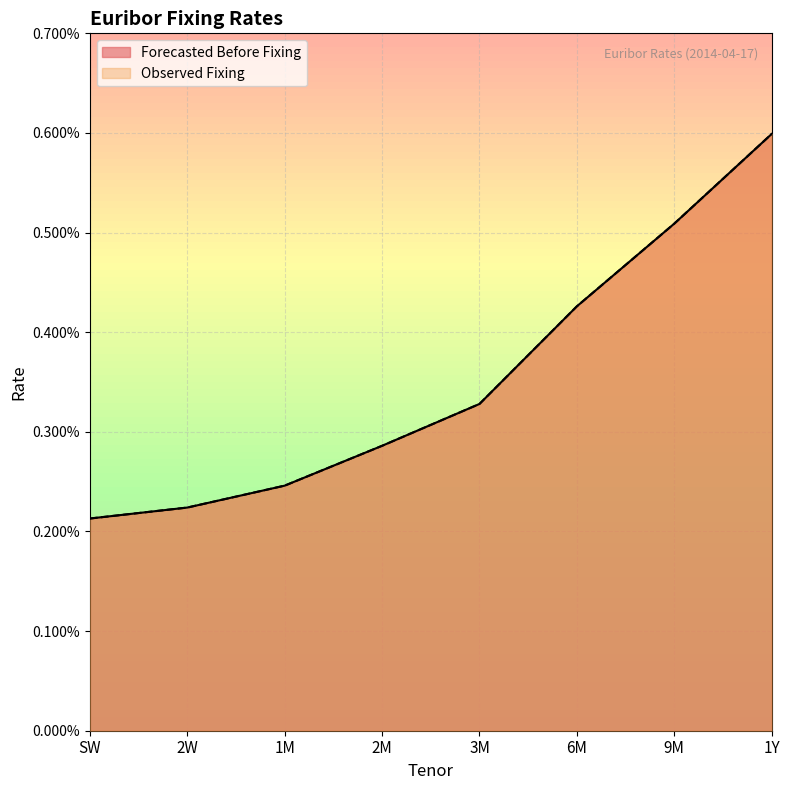

True or false: Observed Fixing has more than 0 interior local peaks.

False